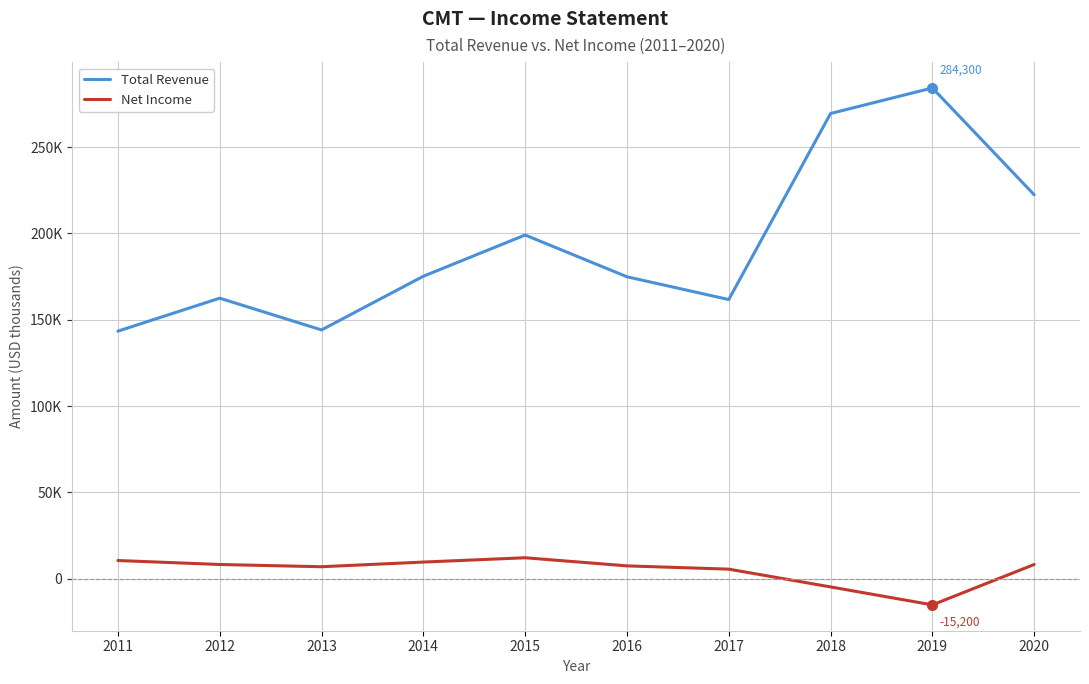

The value of Total Revenue at 2018 is 112335. True or false?

False